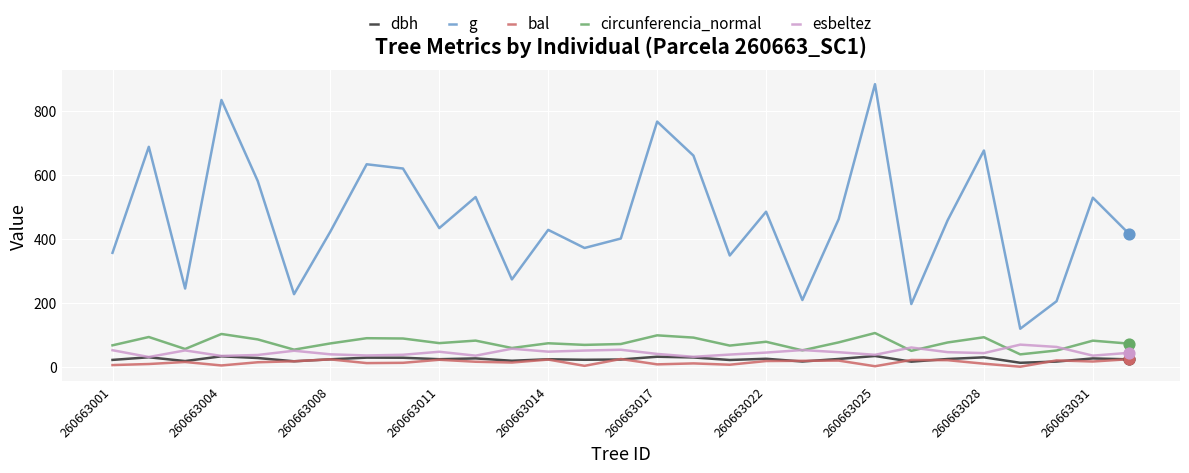

What are all the series names shown in the legend?

dbh, g, bal, circunferencia_normal, esbeltez